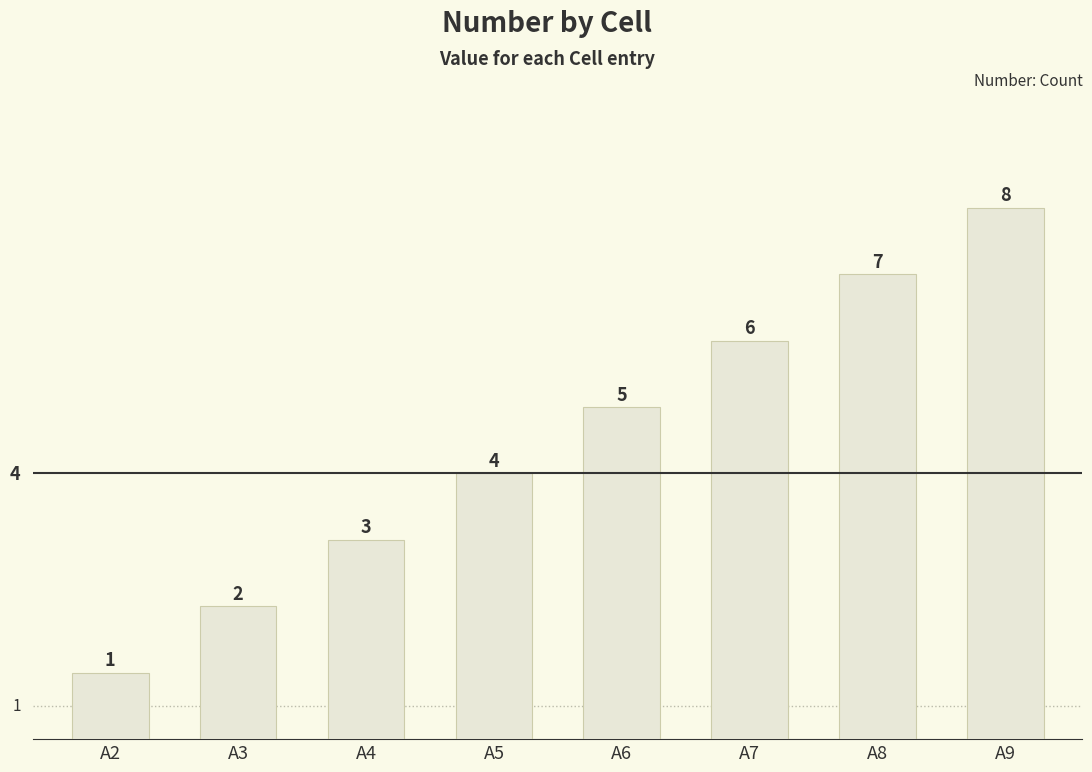

What is the sum of the values at A5 and A3?

6